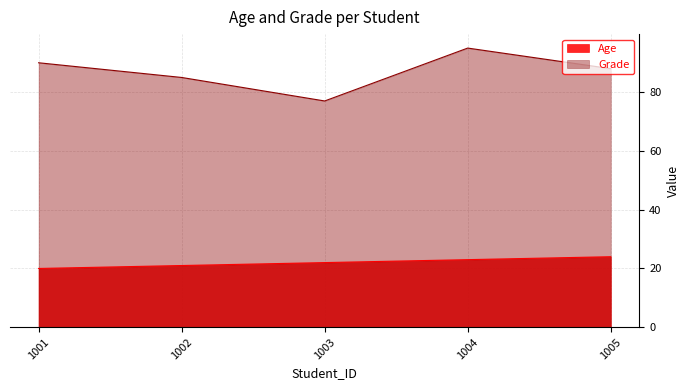

Between 1003 and 1005, which is larger?

1005